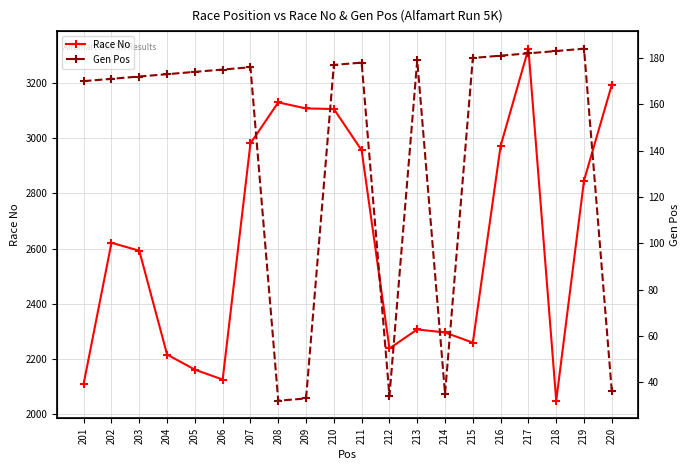

What is the total value across all series at 211?

3135